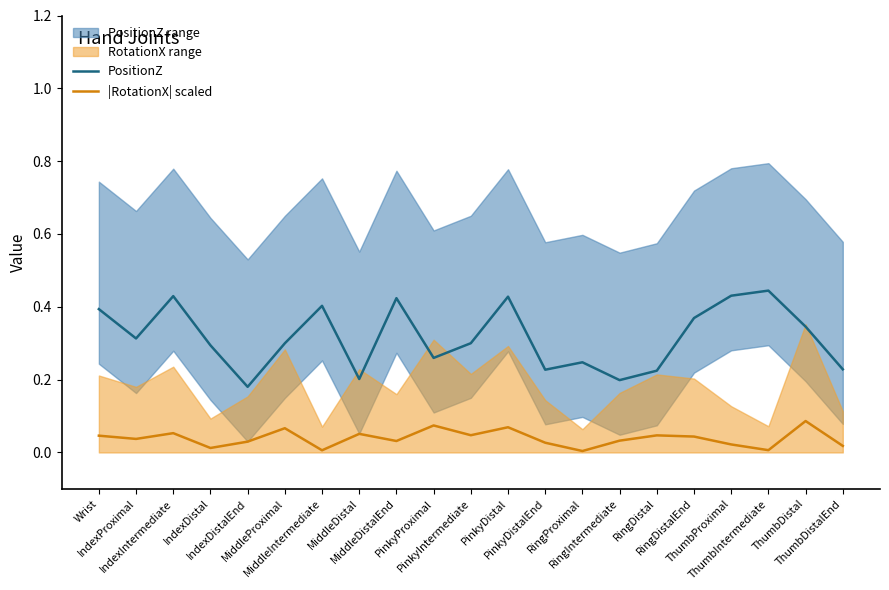

True or false: |RotationX| scaled and PositionZ intersect in this chart.

False